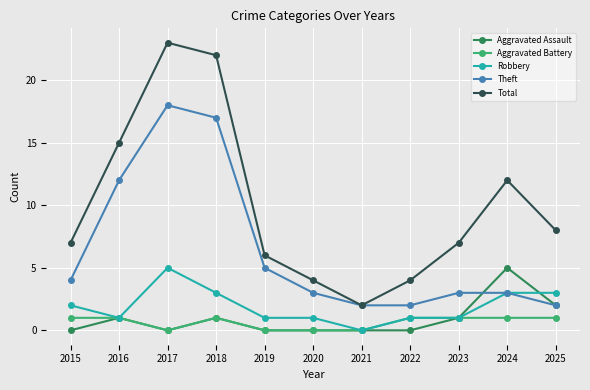

How many Robbery values are between 1 and 3?

9